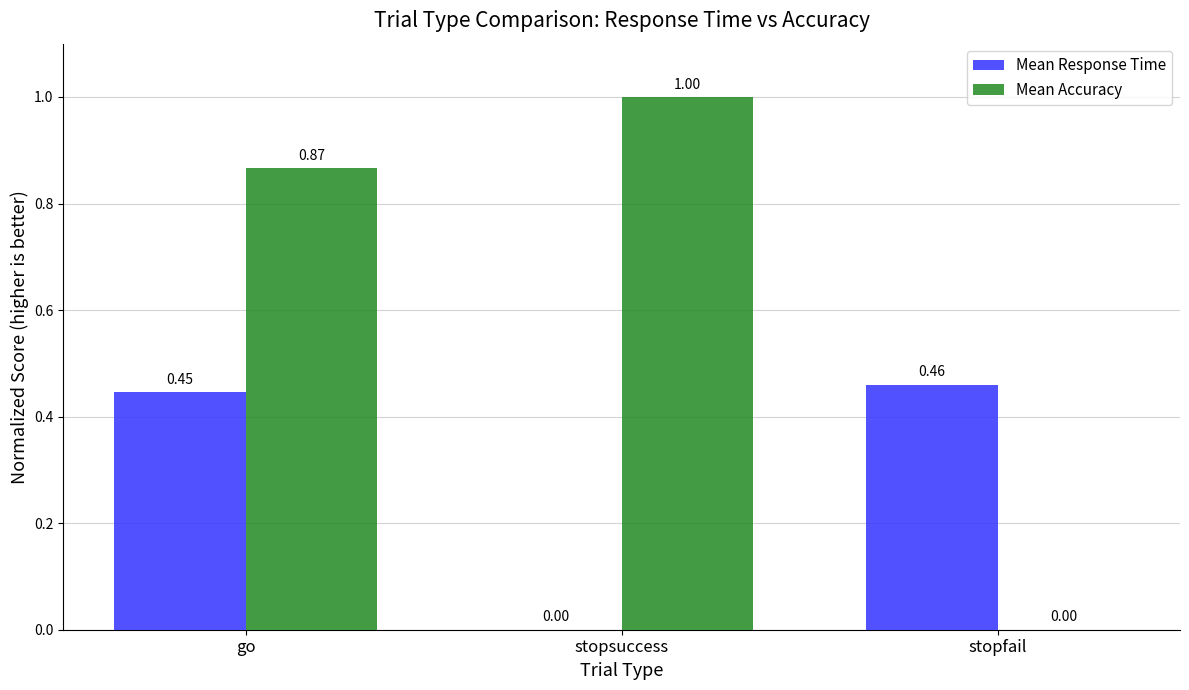

The Mean Response Time series shows 0.3 at stopfail. True or false?

False